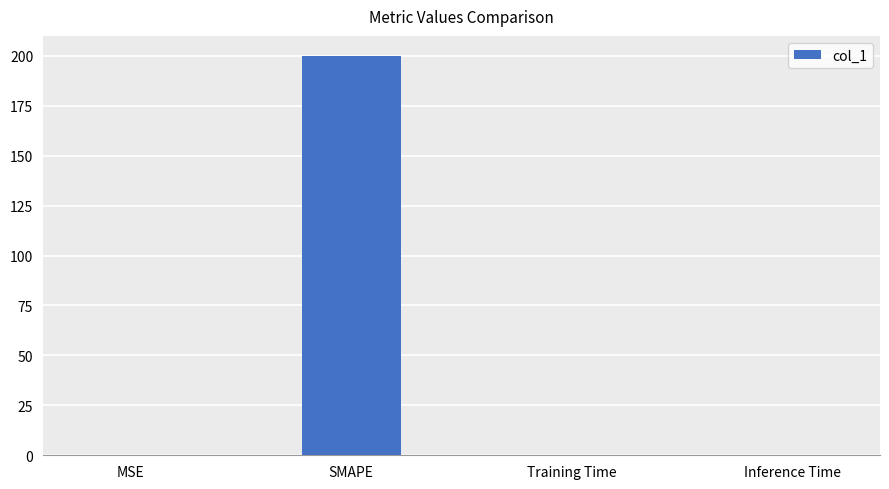

Which has a higher value, MSE or SMAPE?

SMAPE